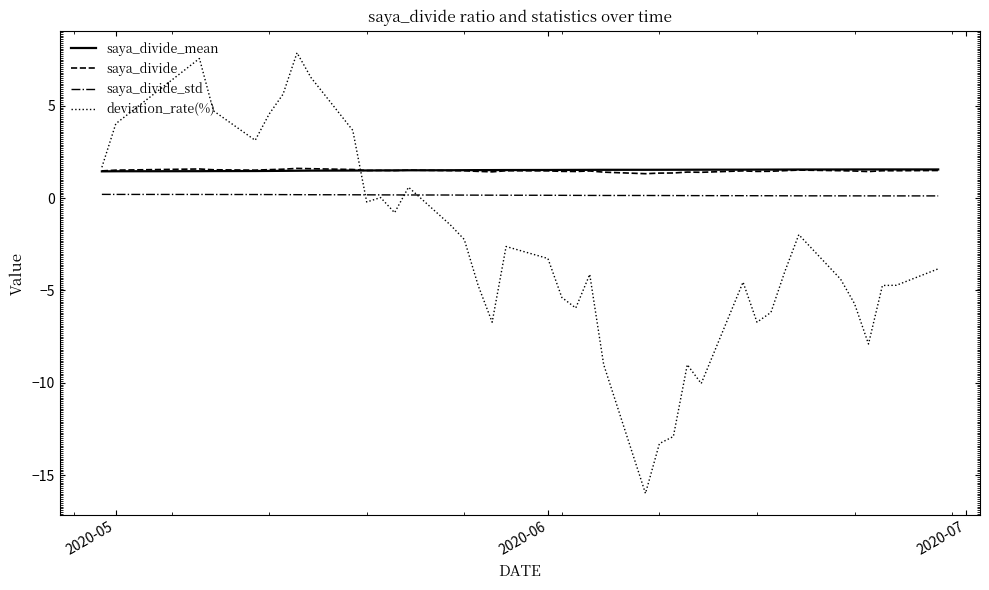

After their last crossing, which series has the higher values: saya_divide_std or deviation_rate(%)?

saya_divide_std